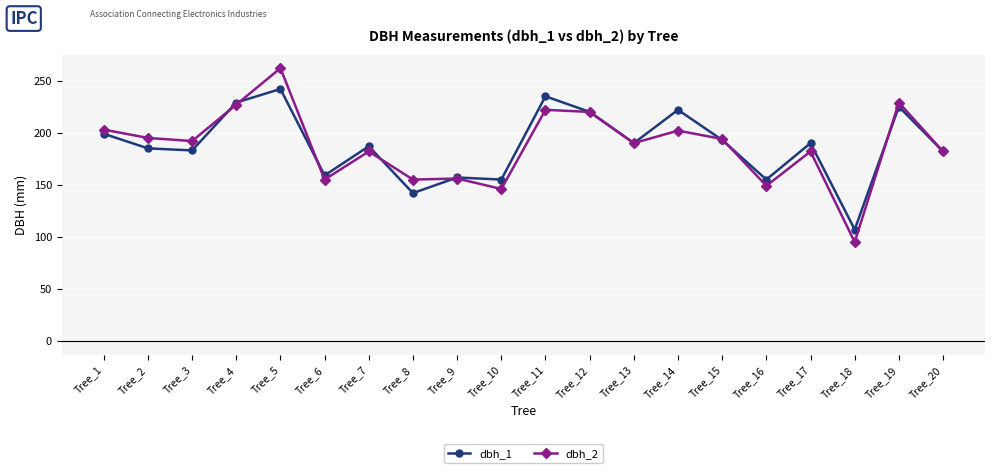

What is the smallest value displayed?

95